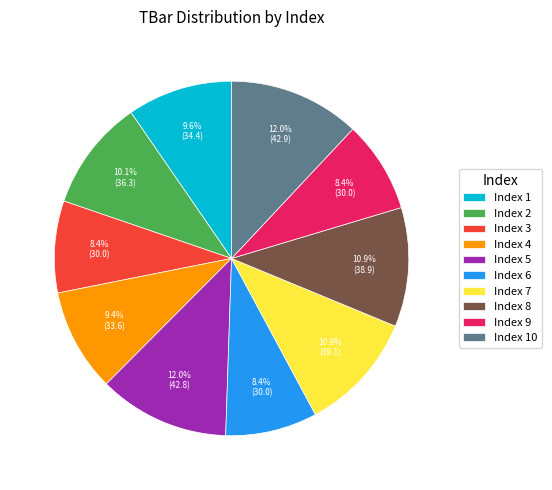

How many slices are in this pie chart?

10